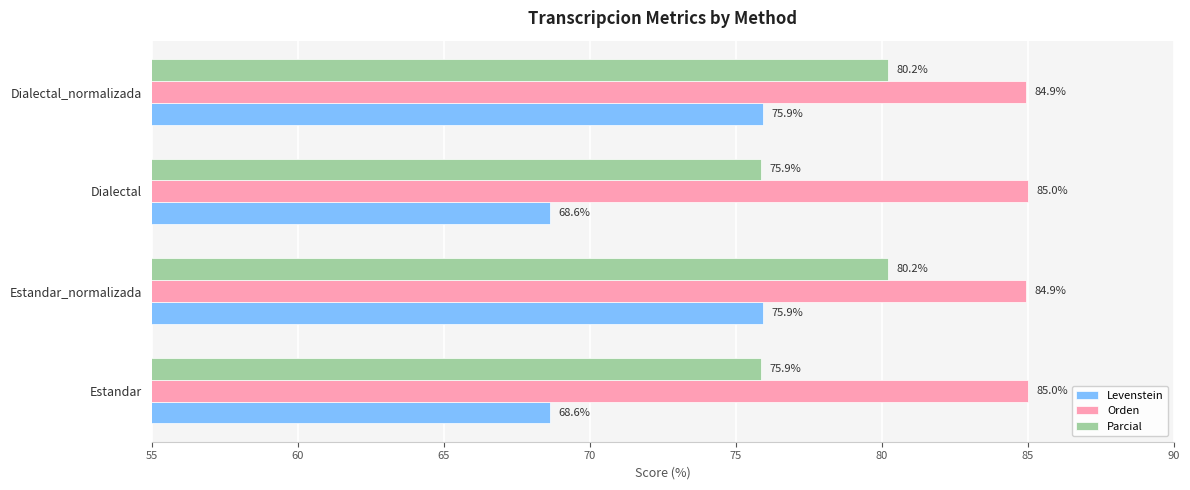

The value of Levenstein at Dialectal_normalizada is 75.9. True or false?

True